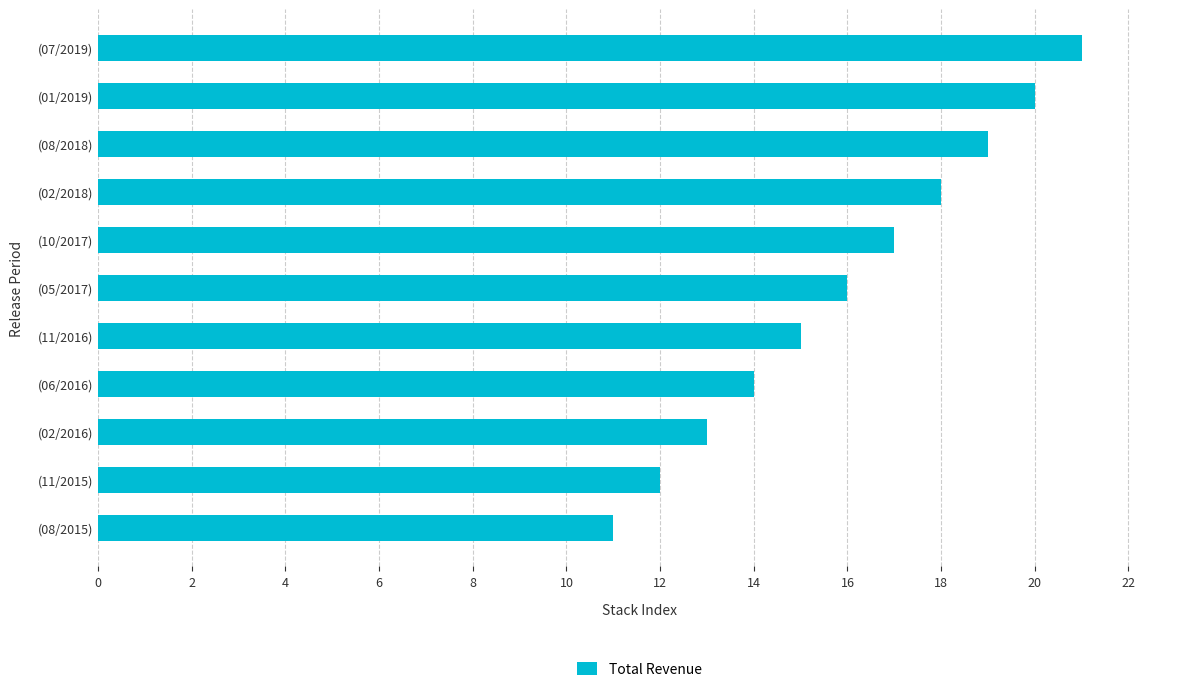

List the labels in order of value, largest first.

(07/2019), (01/2019), (08/2018), (02/2018), (10/2017), (05/2017), (11/2016), (06/2016), (02/2016), (11/2015), (08/2015)